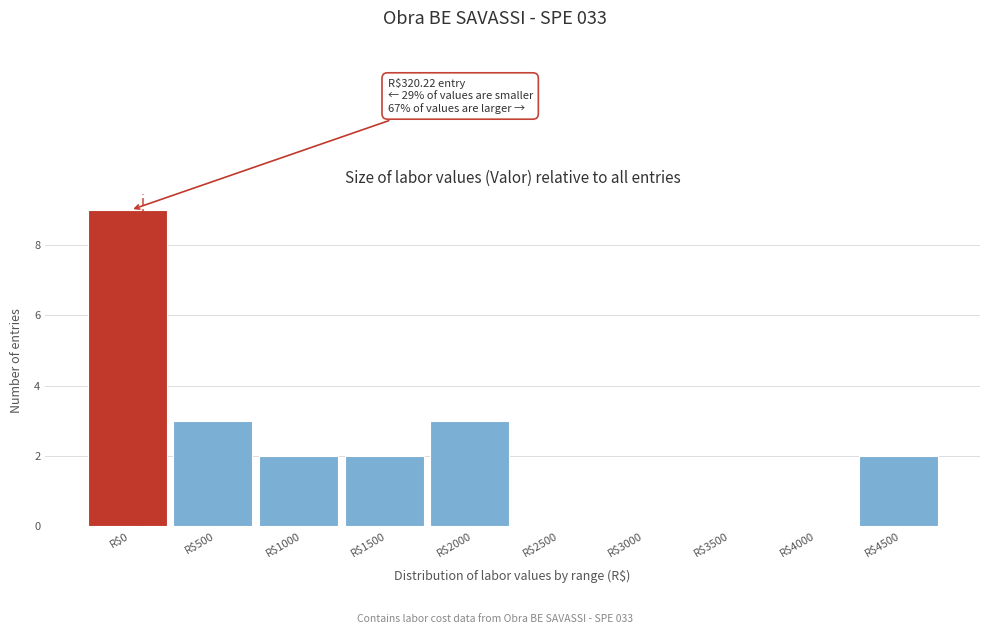

At which category does the chart reach its peak across all series?

R$0